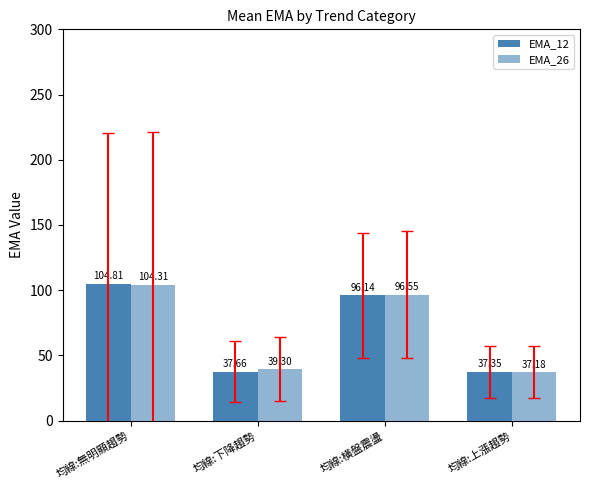

What is the difference between the second highest and second lowest values in the EMA_26 series?

57.2